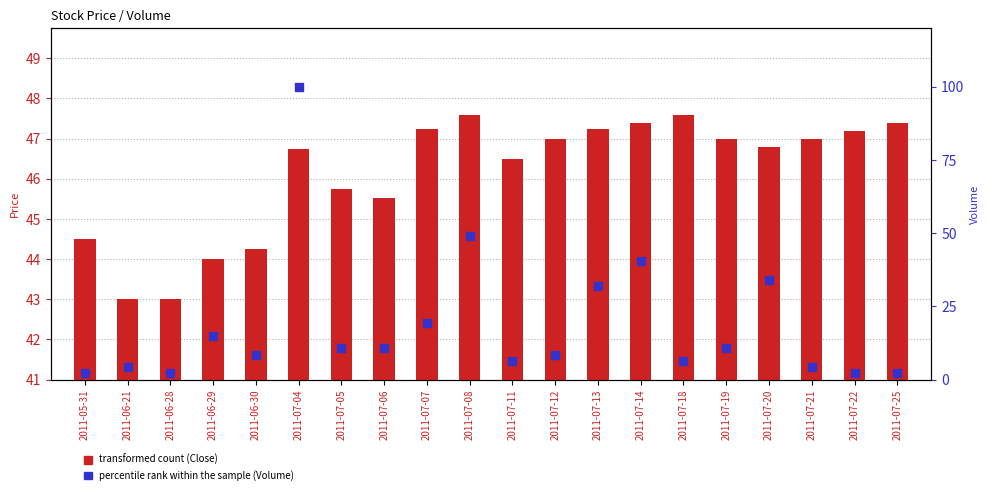

Which series reaches the minimum Y coordinate?

percentile rank within the sample (Volume)